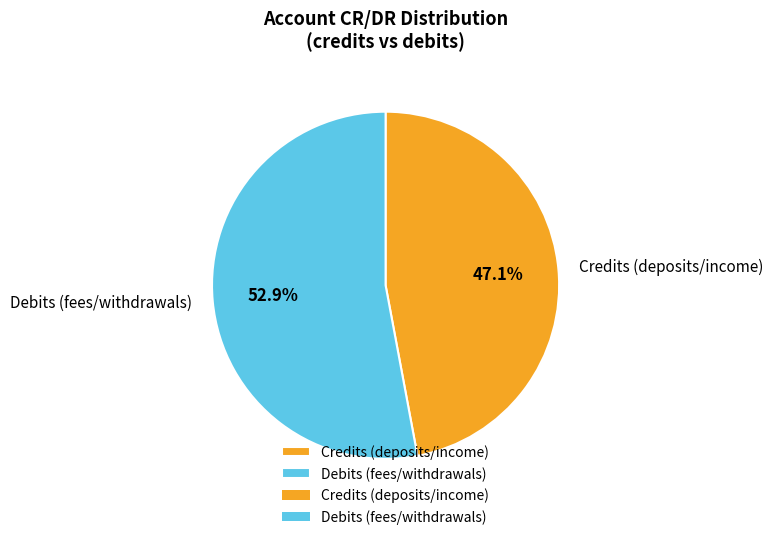

Approximately how many times larger is the value at Debits (fees/withdrawals) compared to Credits (deposits/income)?

1.1